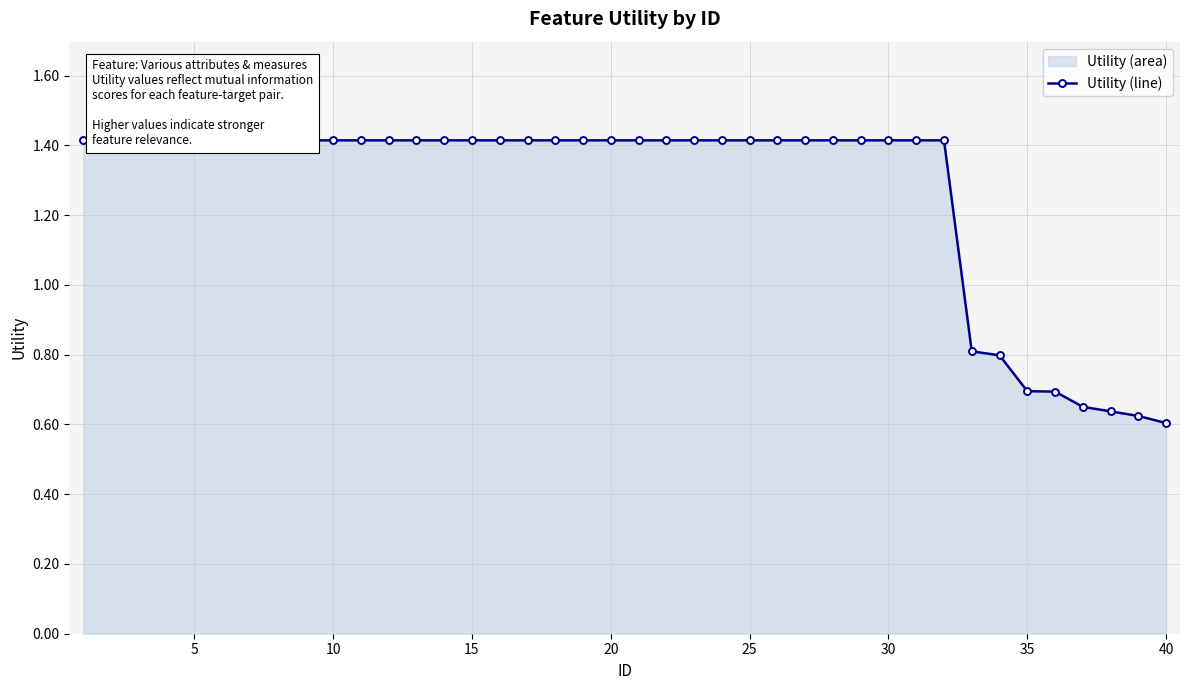

How many data points are less than 1?

8